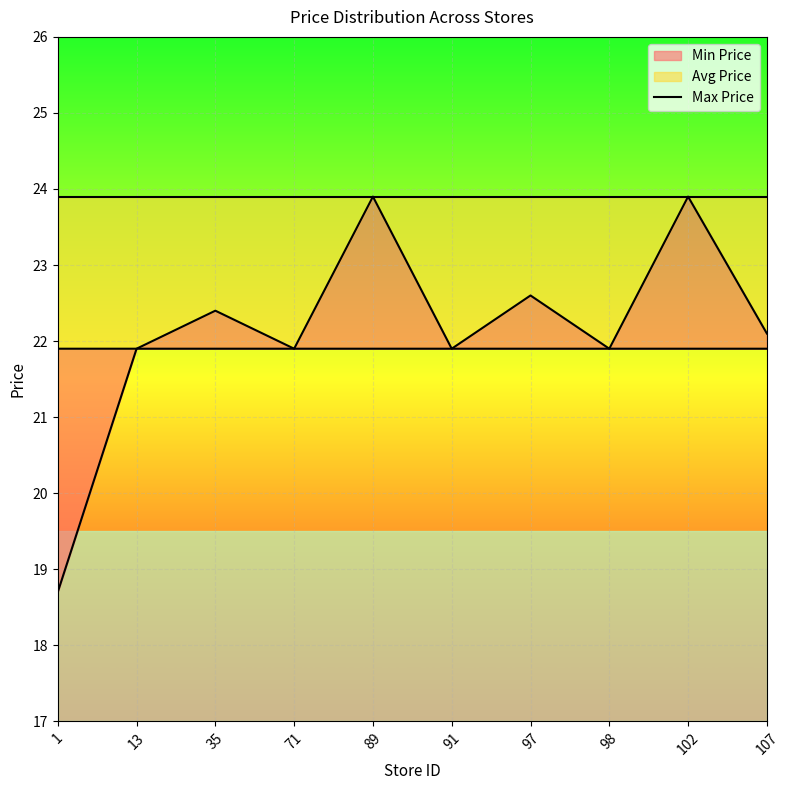

What is the average value of the Min Price series?

21.6